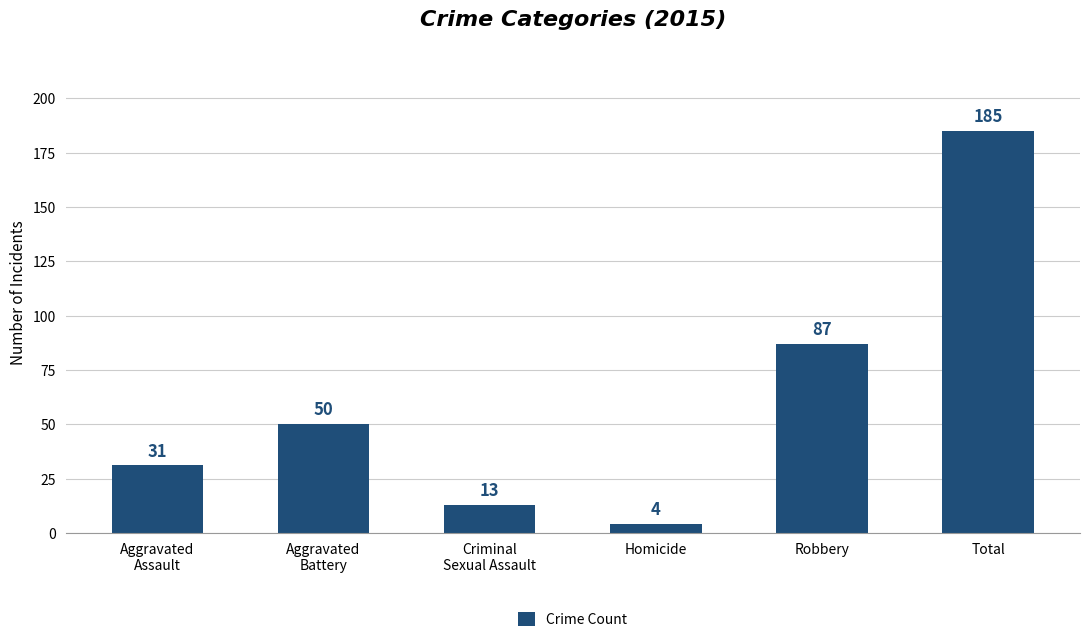

Are the bars grouped side by side (vs. stacked)?

No